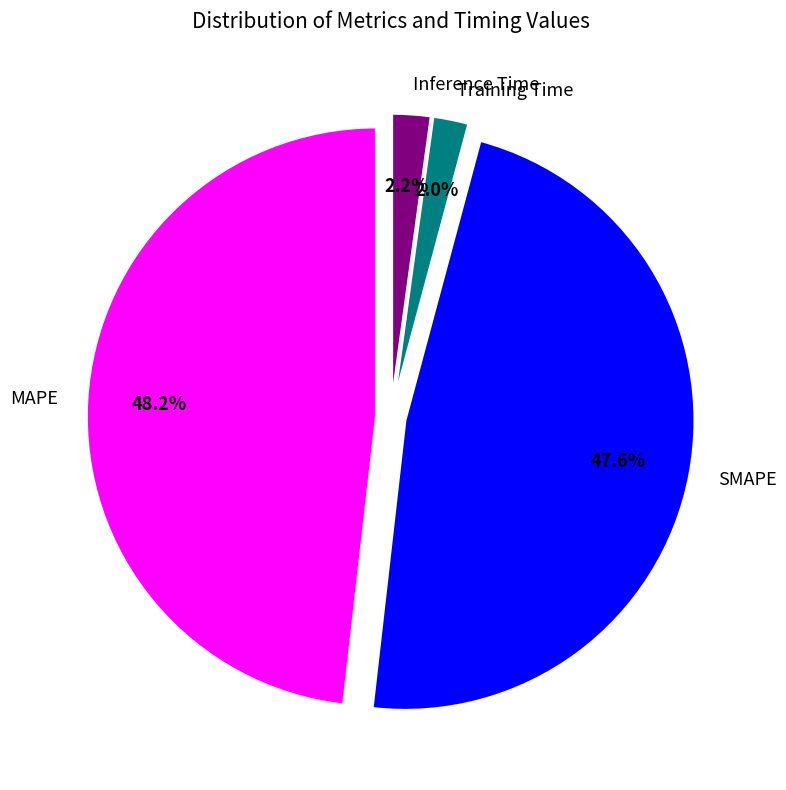

What portion of the pie excludes MAPE?

51.8%